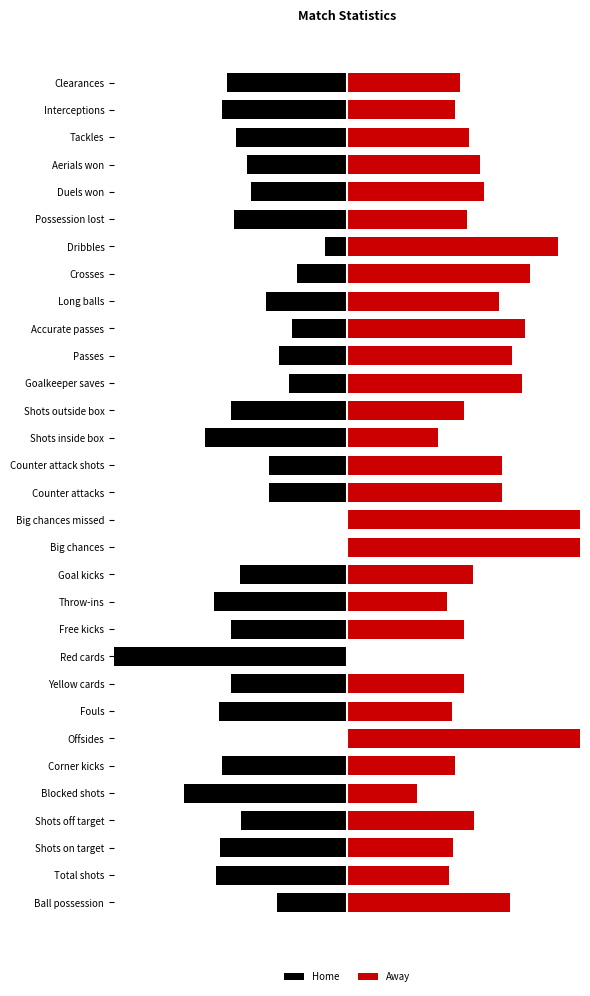

List the series in order of their overall mean, highest first.

Away, Home